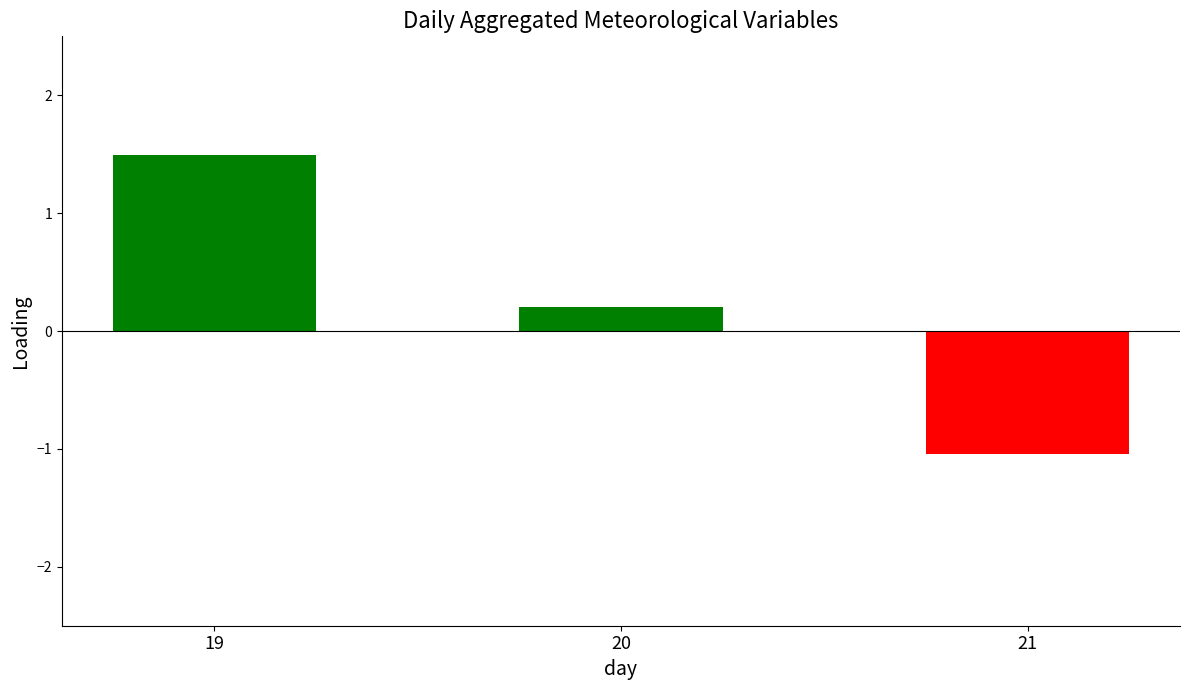

List the labels in order of value, smallest first.

21, 20, 19